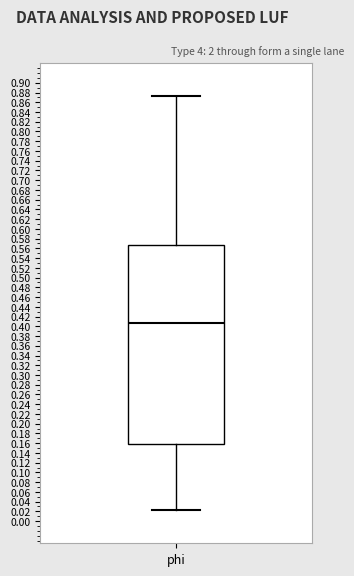

Where does the median line of the box for phi sit on the y-axis? The values are not printed on the chart, so give them approximately, as read against the axis.

0.406